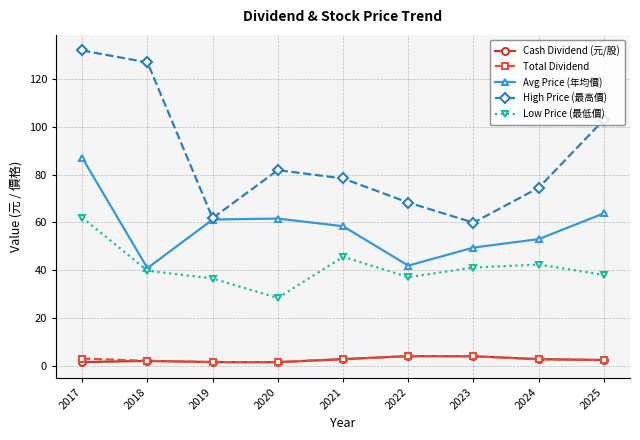

What is the sum of the High Price (最高價) values at 2023 and 2019?

121.7